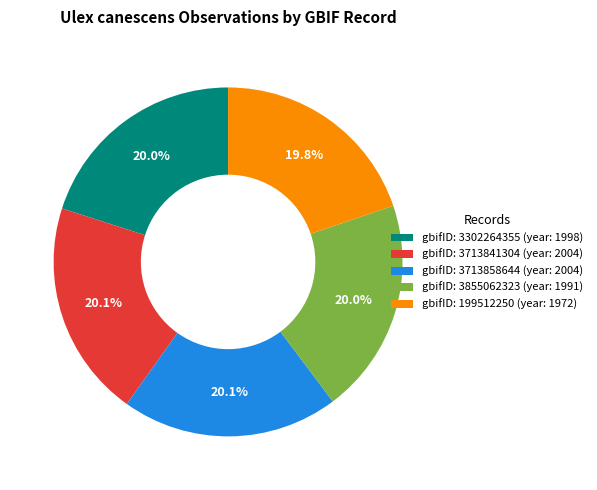

How many segments does this pie chart have?

5